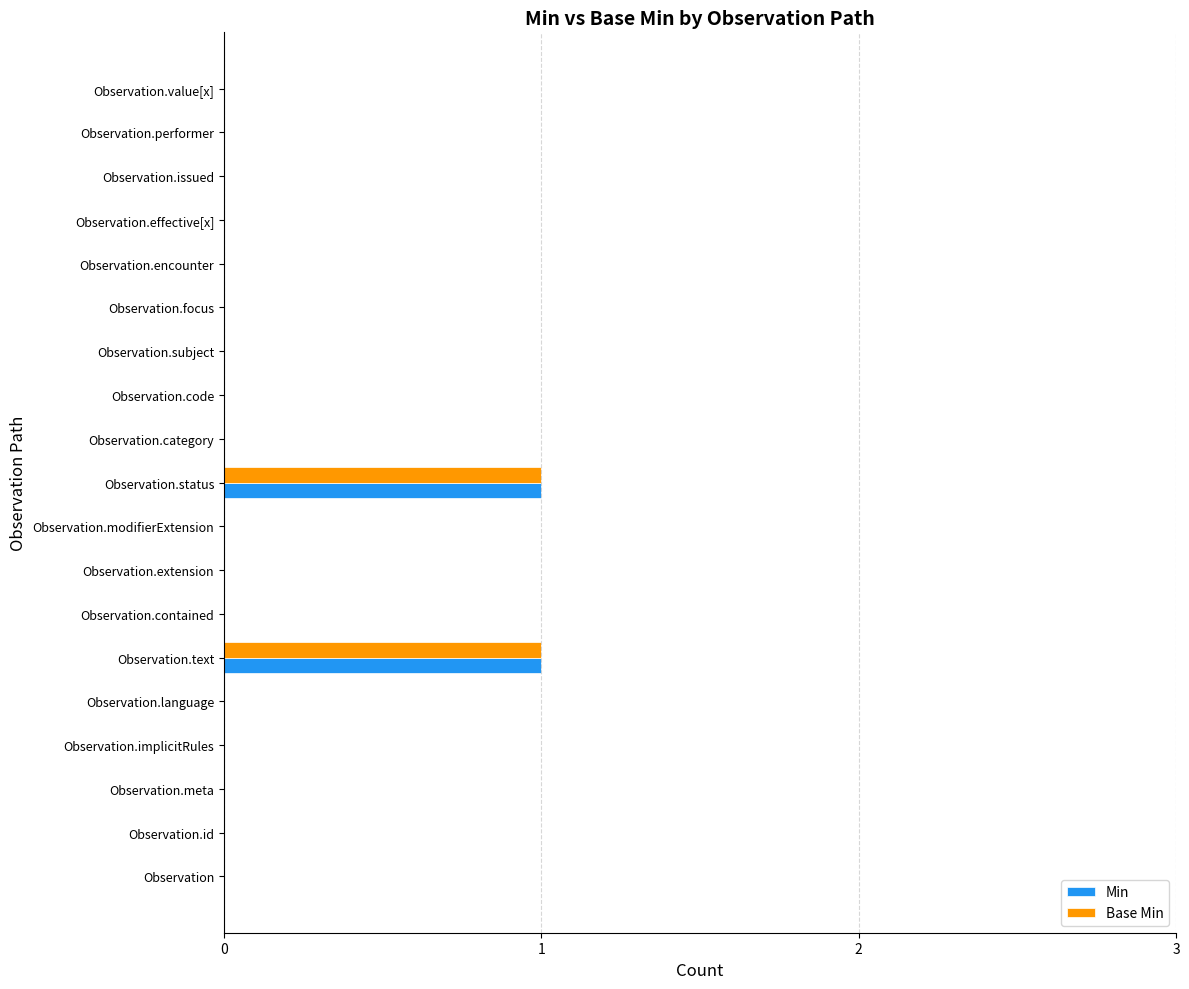

The Min series shows 2 at Observation.status. True or false?

False